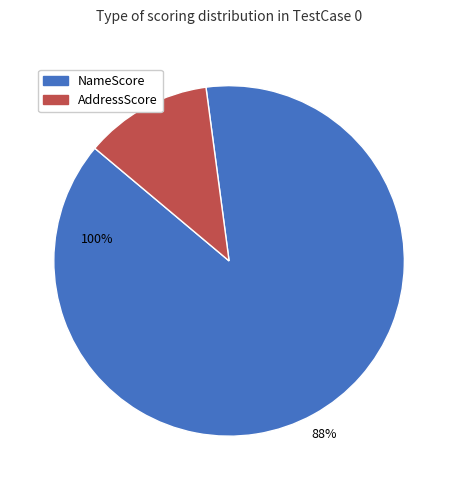

Count the number of slices in the pie.

2